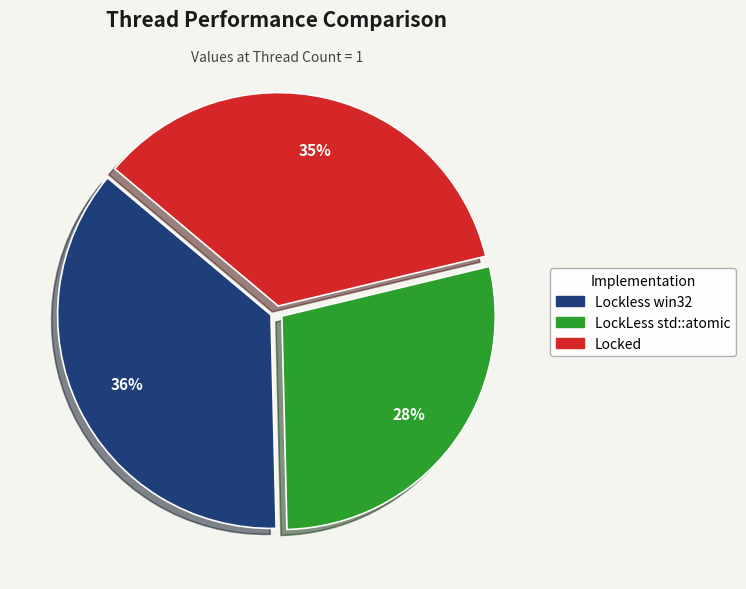

What is the ratio of the value at Lockless win32 to the value at Locked?

1.0